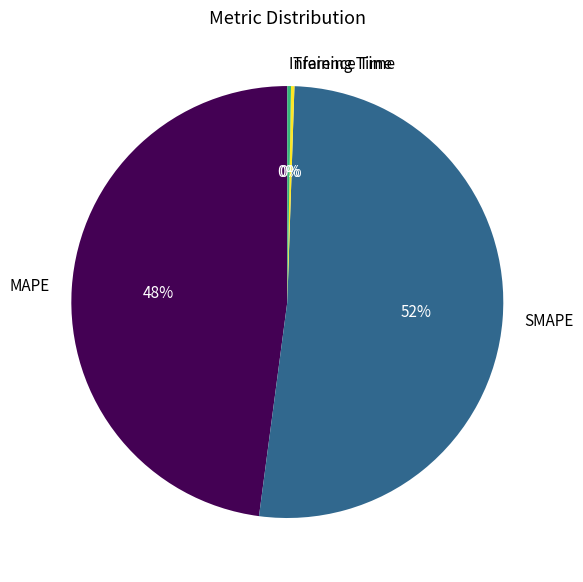

What is the largest slice in the pie chart?

SMAPE